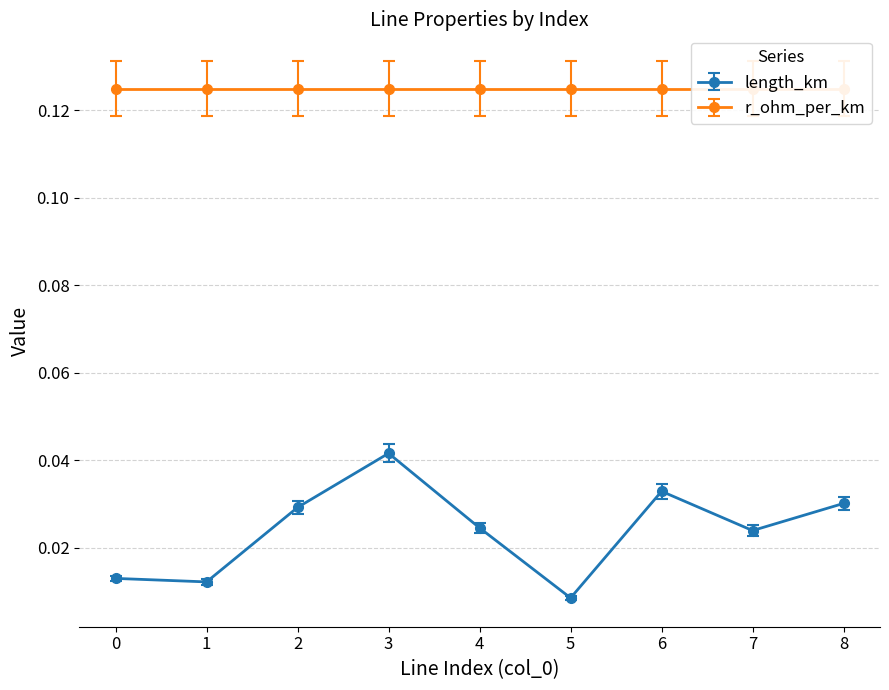

Is this an area chart (filled region under the line)?

No